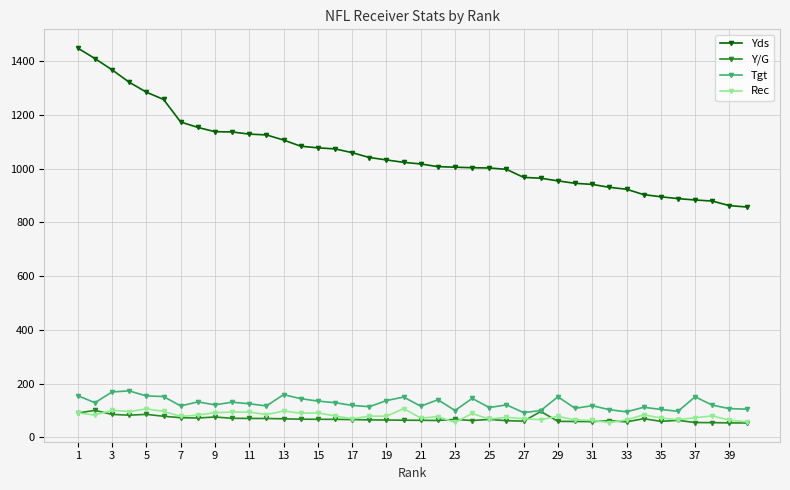

What is the value of the Y/G point at the 9th from the left?

75.8